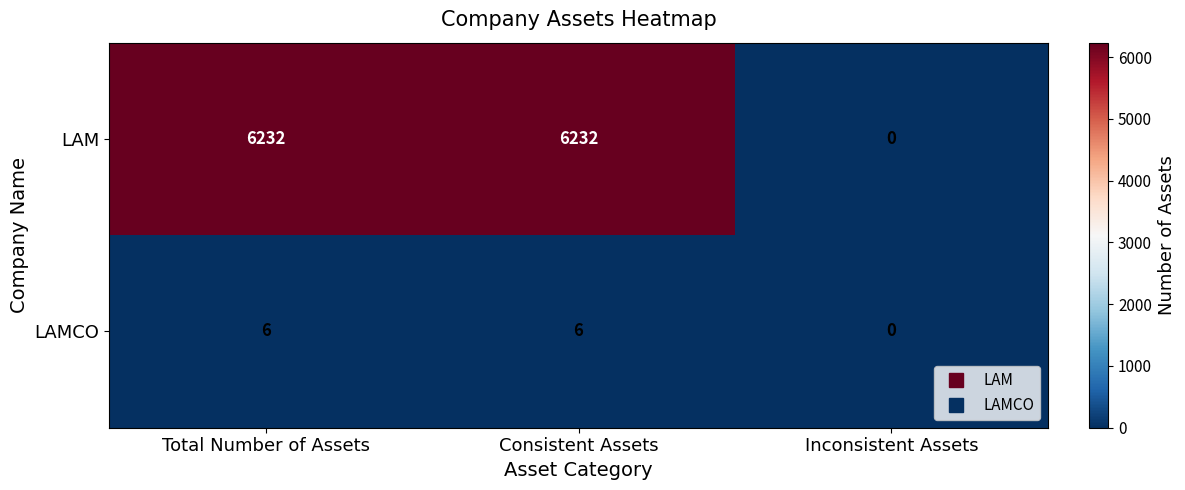

What is the average value of the LAM series?

4155